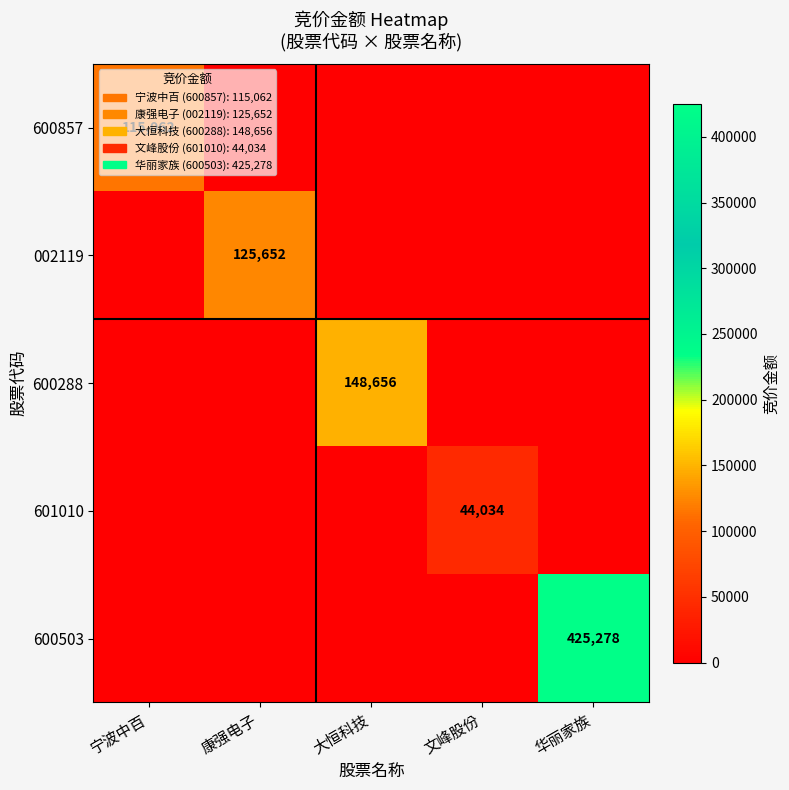

Is it true that 002119 equals 40926 at 康强电子?

False